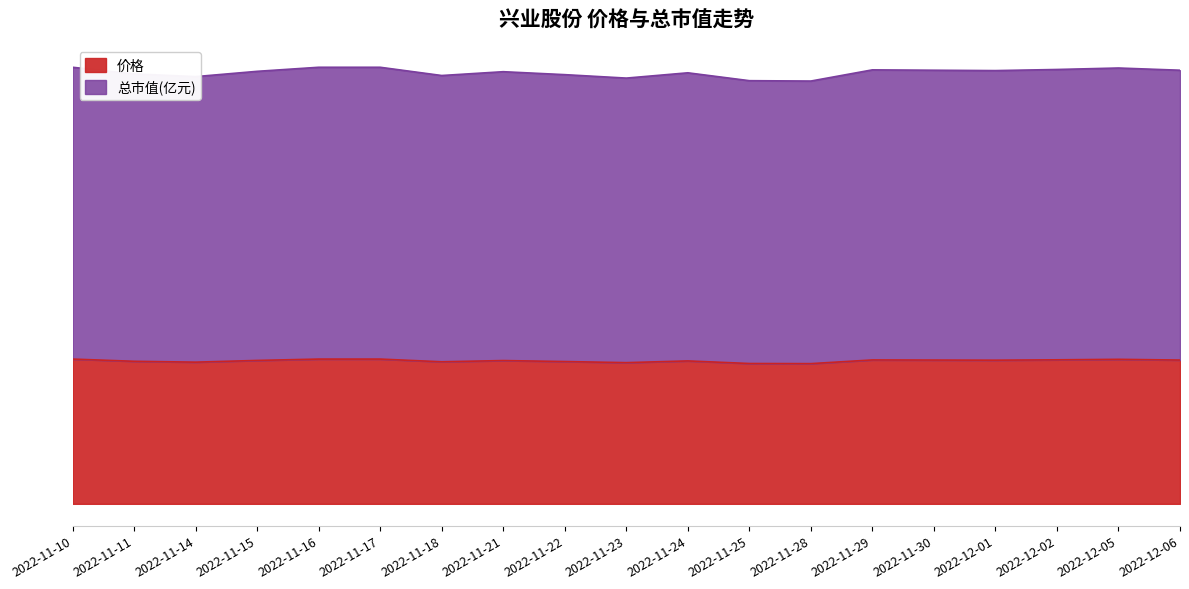

Rank the series by their maximum value, from lowest to highest.

价格, 总市值(亿元)